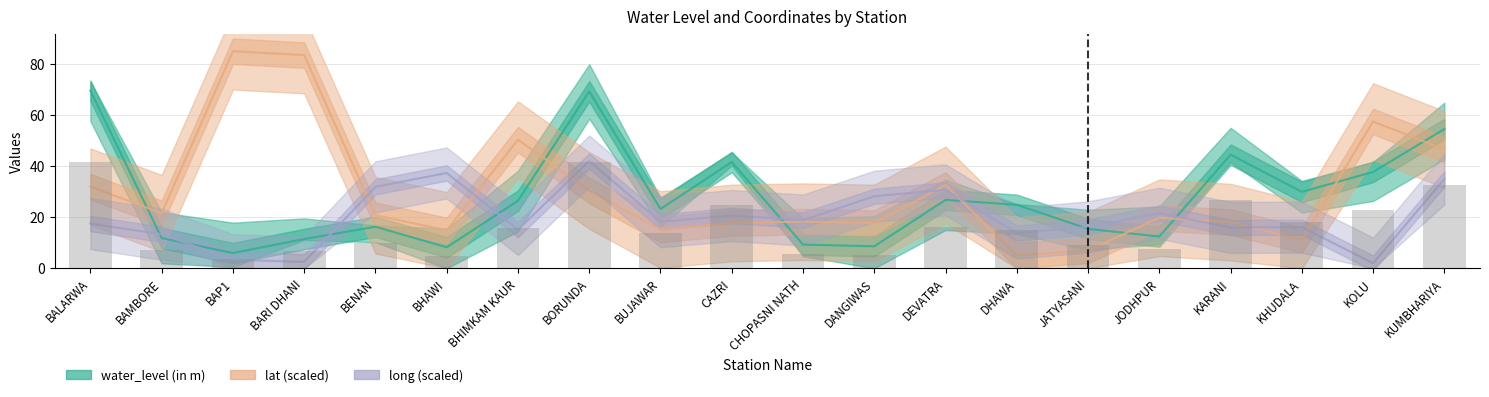

Is it true that long equals 16.2 at JATYASANI?

True